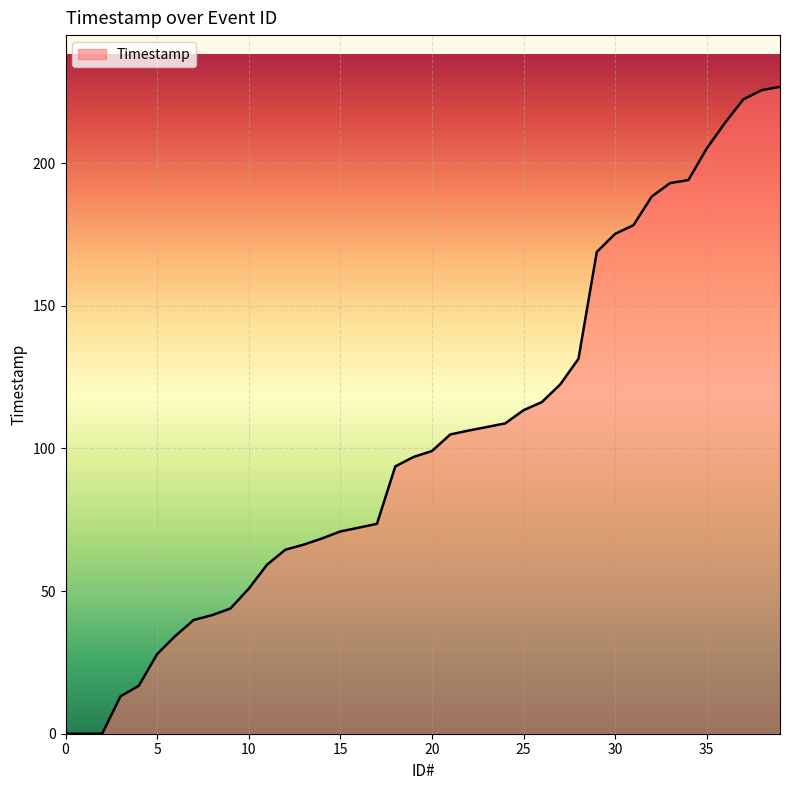

What is the greatest value displayed?

226.7